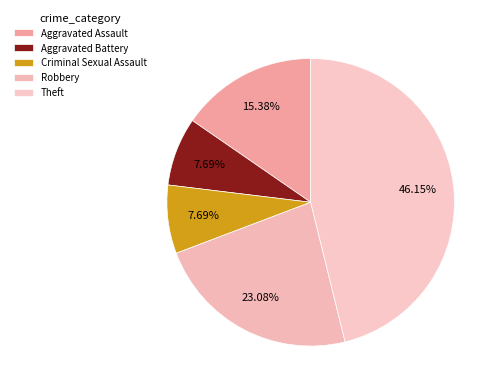

Does Robbery account for over 50% of the chart?

No